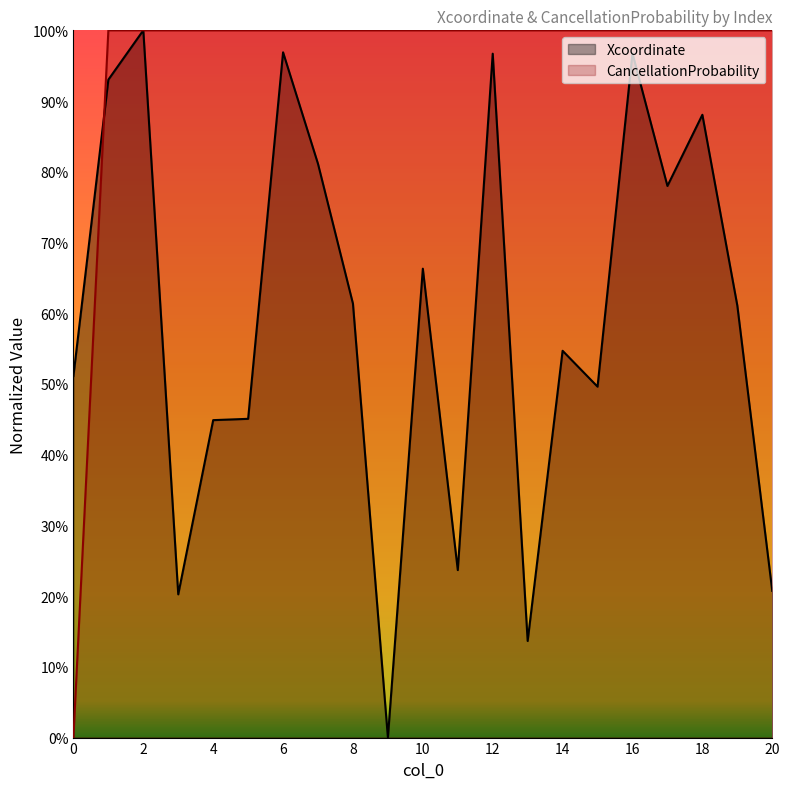

Reading left to right, extract all data points from this chart.

Xcoordinate: 0=0.5	1=0.9	2=1.0	3=0.2	4=0.4	5=0.5	6=1.0	7=0.8	8=0.6	9=0.0	10=0.7	11=0.2	12=1.0	13=0.1	14=0.5	15=0.5	16=1.0	17=0.8	18=0.9	19=0.6	20=0.2
CancellationProbability: 0=0.0	1=1.0	2=1.0	3=1.0	4=1.0	5=1.0	6=1.0	7=1.0	8=1.0	9=1.0	10=1.0	11=1.0	12=1.0	13=1.0	14=1.0	15=1.0	16=1.0	17=1.0	18=1.0	19=1.0	20=1.0